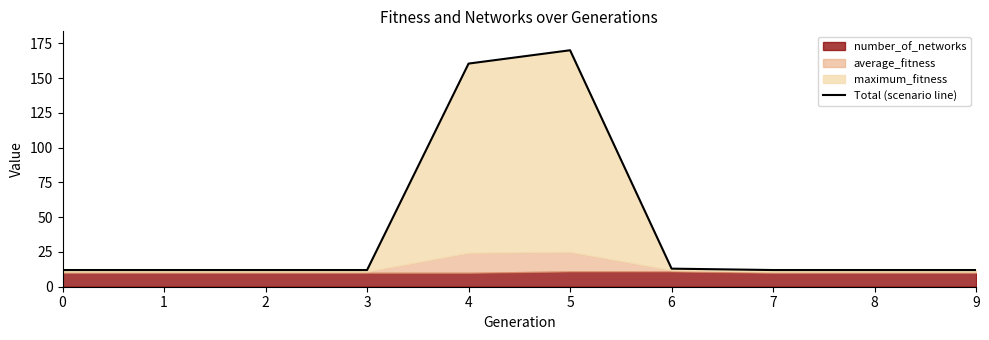

Which category has the highest value across all series?

5